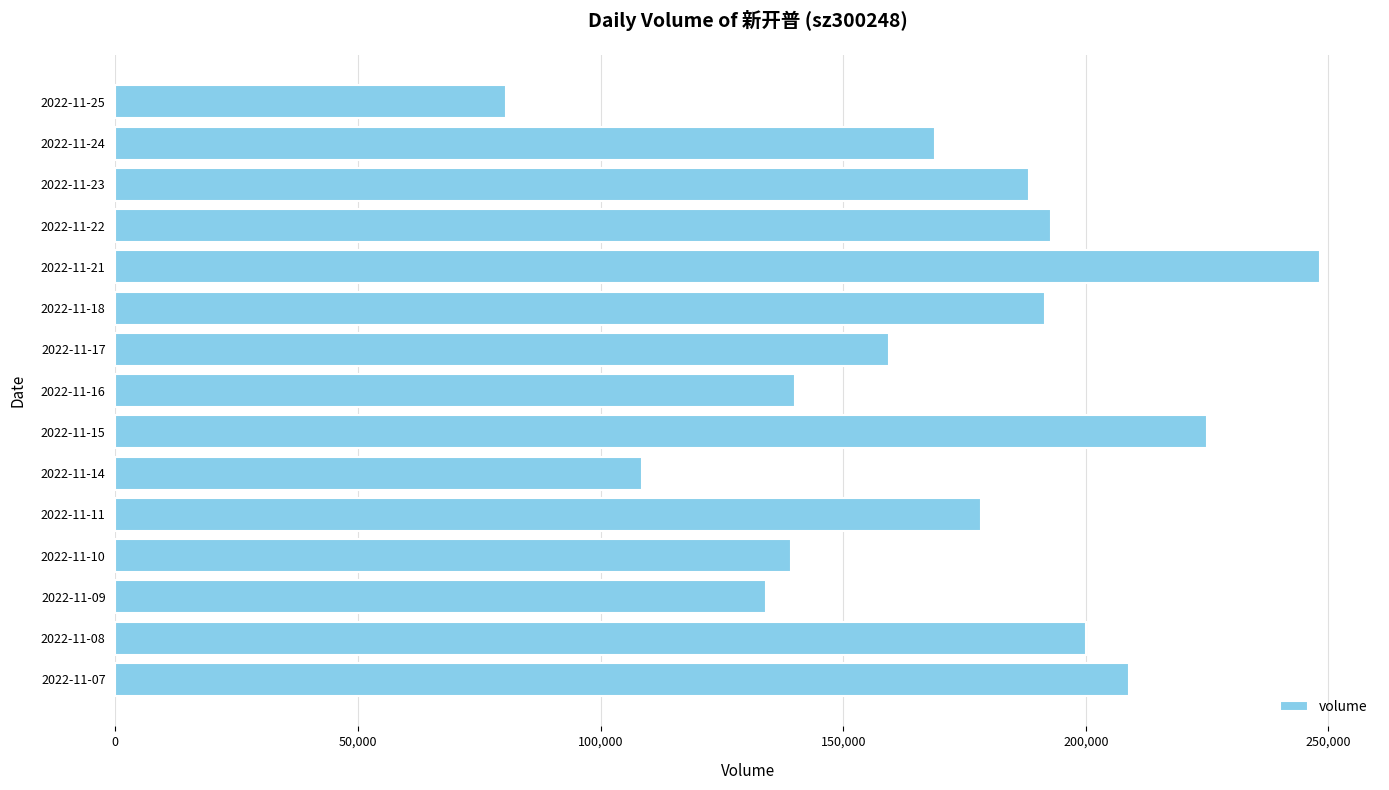

What is the value of the 1st bar from the top?

80556